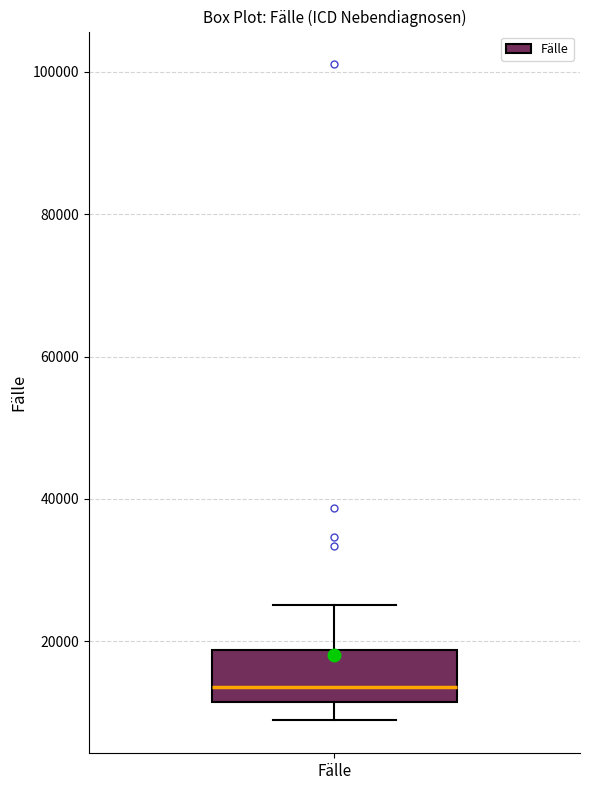

Read this box plot against the y-axis: the position of the median line, the range covered by the box, and the ends of both whiskers. The values are not printed on the chart, so give them approximately, as read against the axis.

median 14000, box 12000 to 18000, whiskers 8000 to 26000